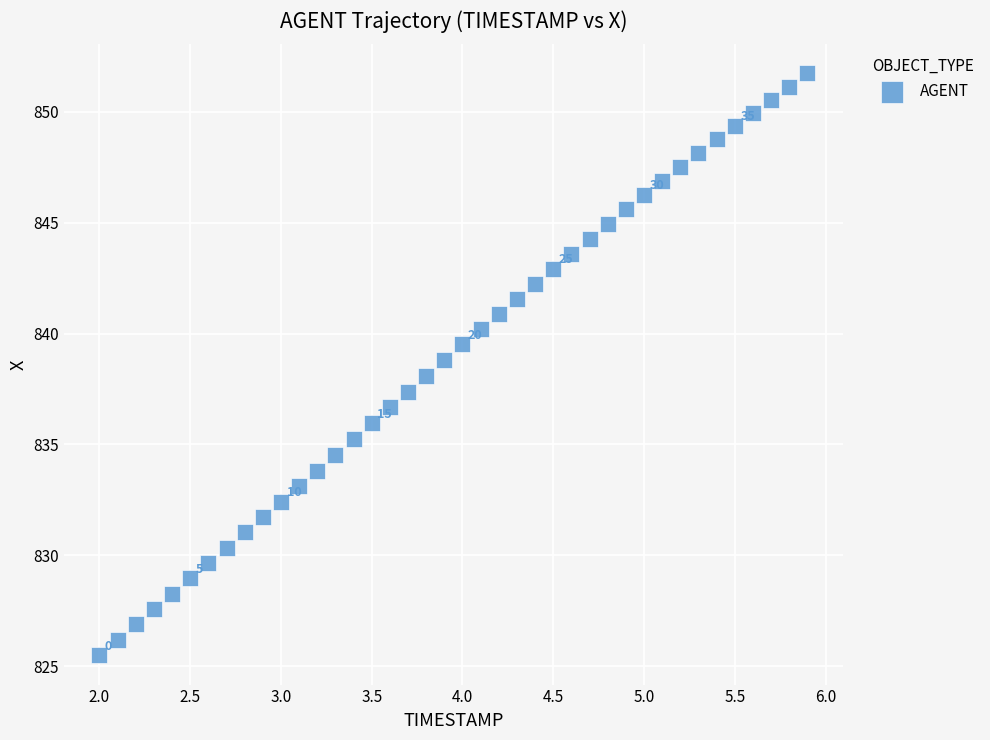

What is the range of Y values (max minus min)?

26.3